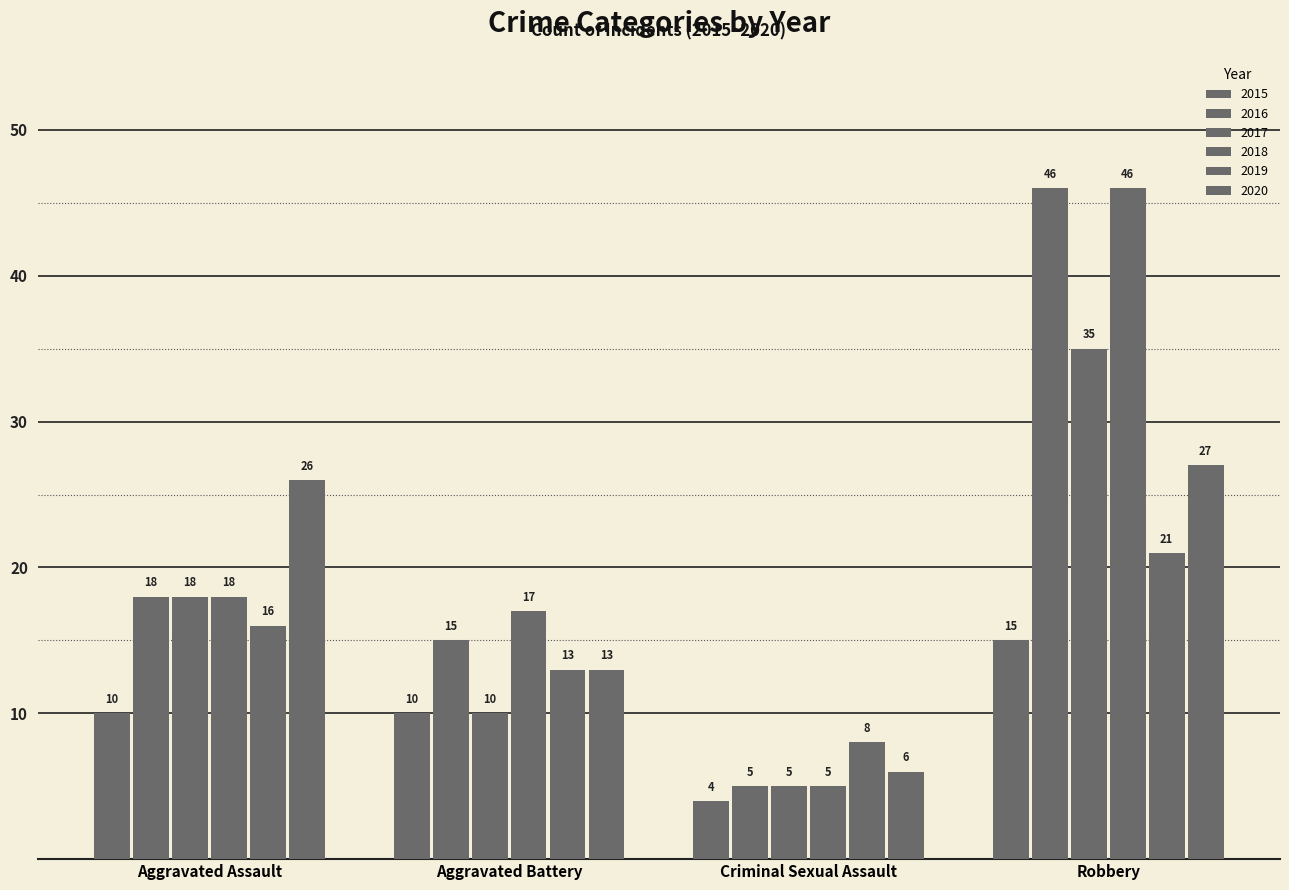

Which series has the largest total across all categories?

2018